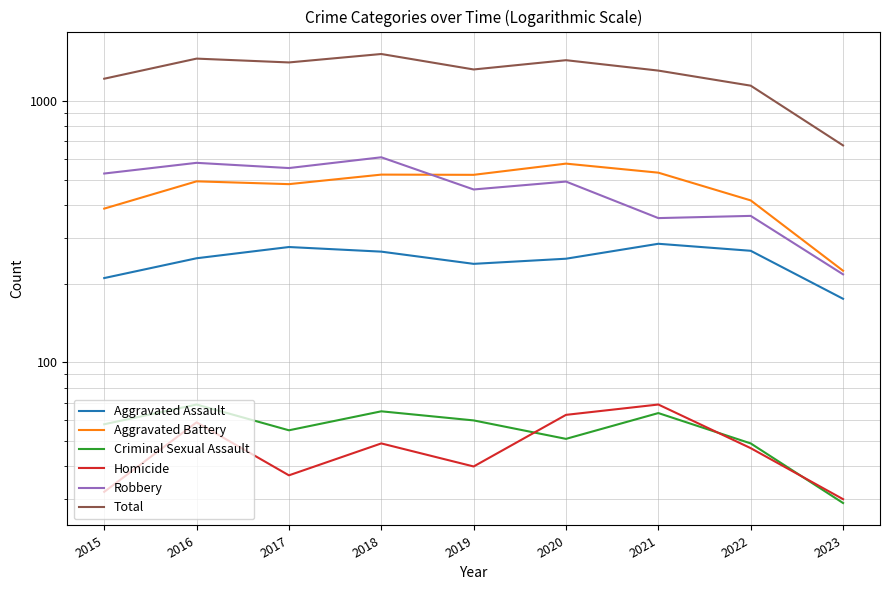

List the labels in order of Criminal Sexual Assault value, largest first.

2016, 2018, 2021, 2019, 2015, 2017, 2020, 2022, 2023